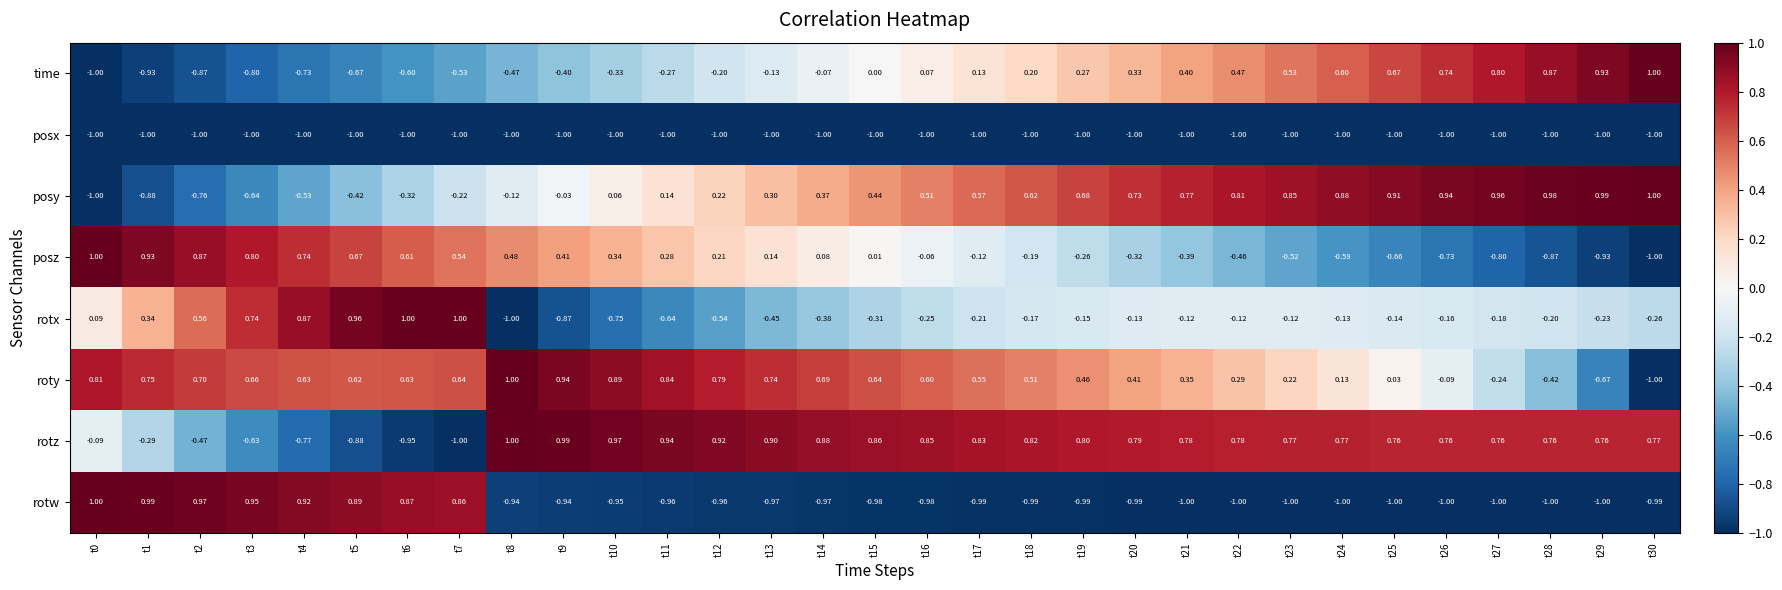

Rank the series at t18 from highest to lowest value.

rotz, posy, roty, time, rotx, posz, rotw, posx